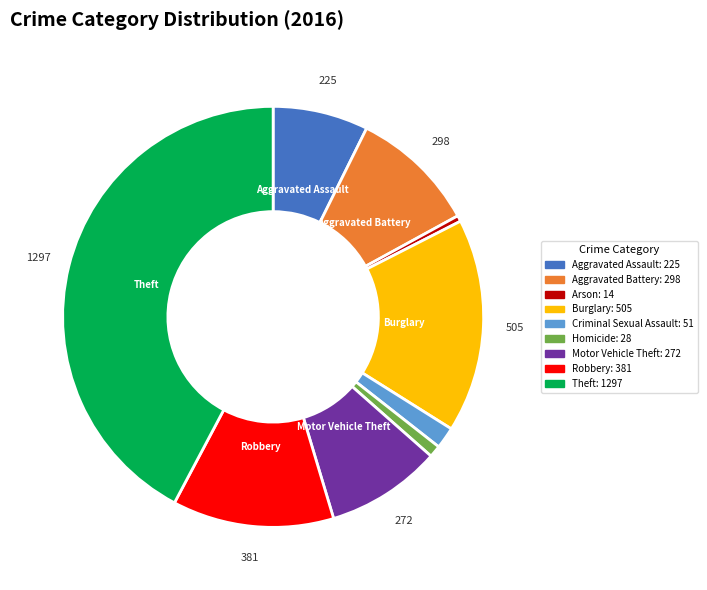

Is there a majority slice in this chart?

No